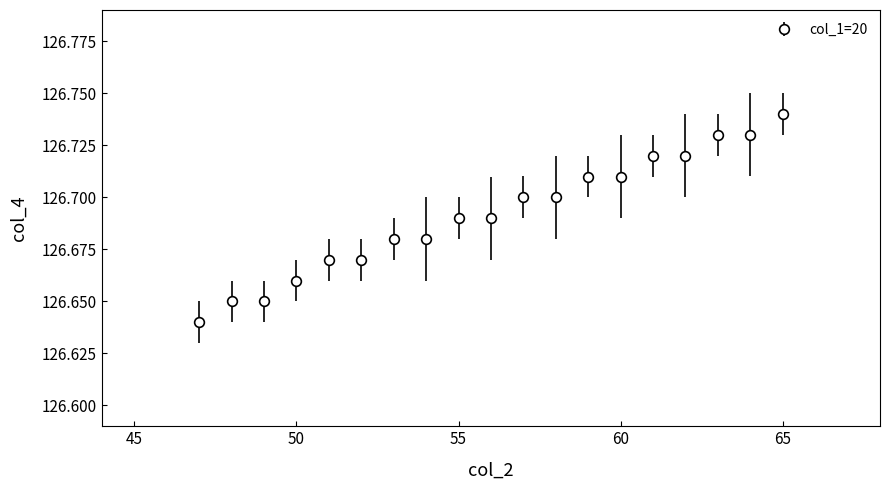

What is the sum of all values?

2407.1